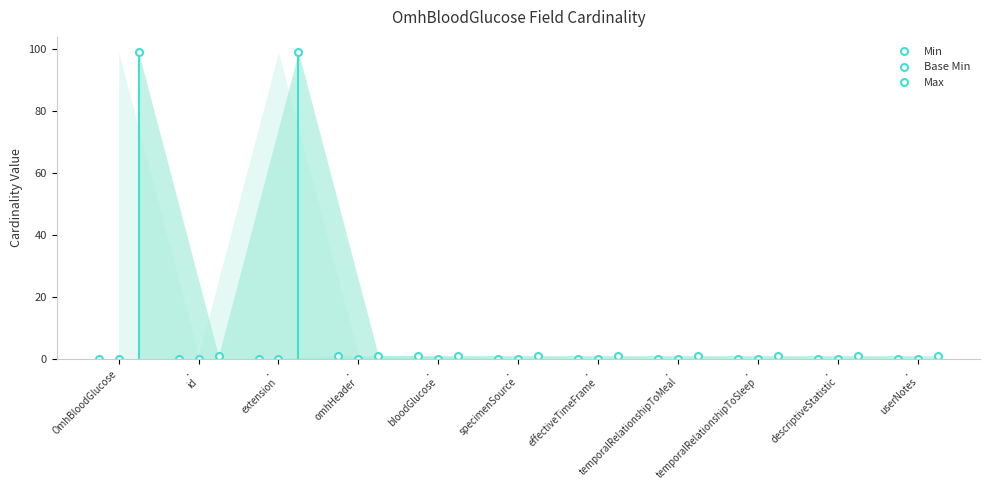

Which series has the largest total across all categories?

Max